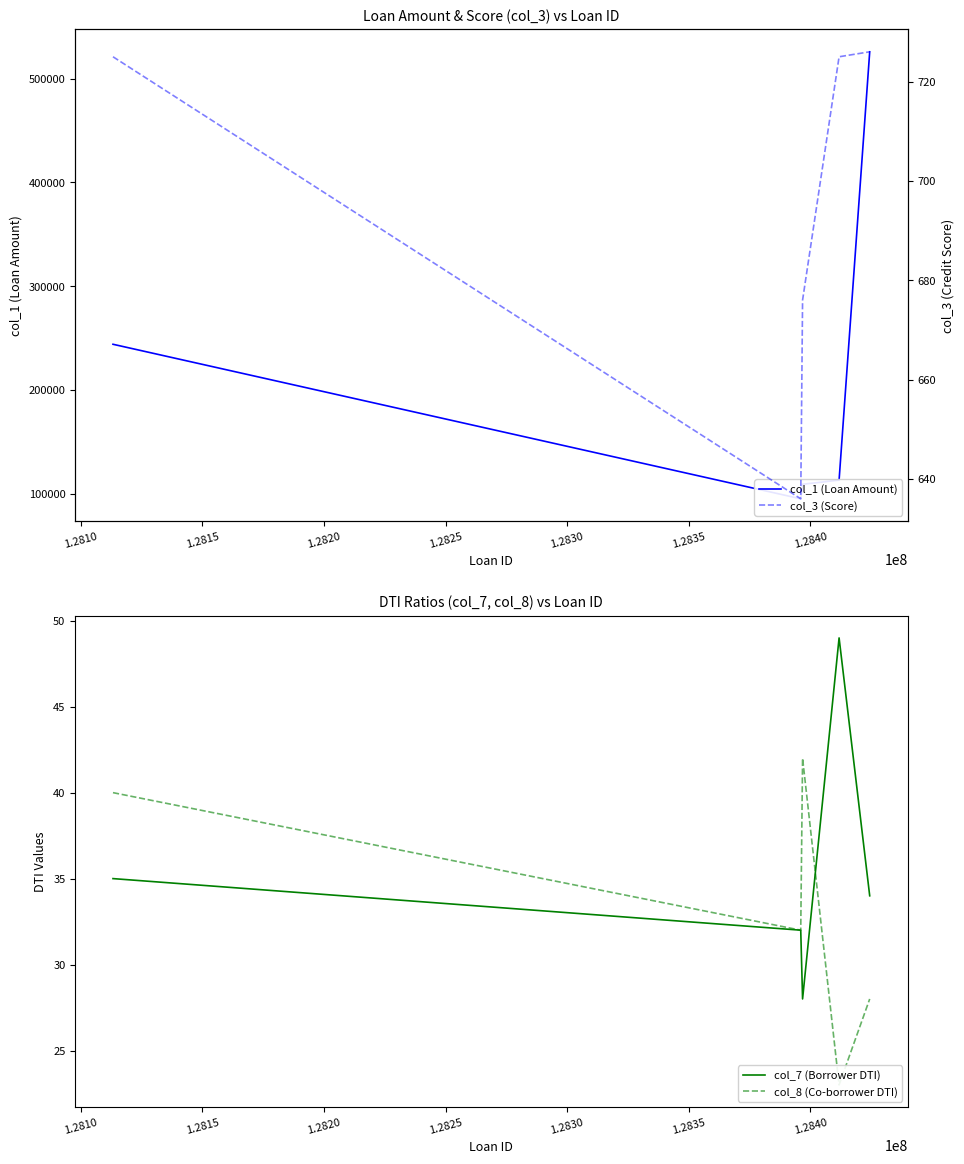

Does the chart display data point markers on the line(s)?

No